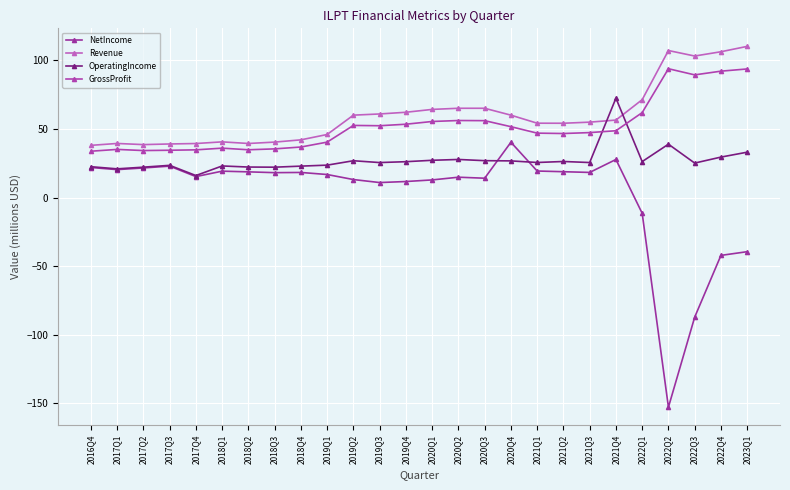

True or false: Revenue and NetIncome cross at least once.

False